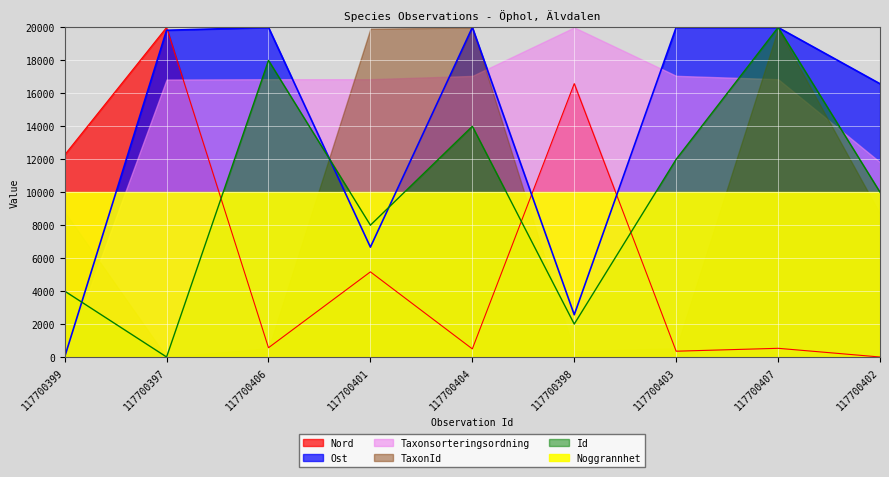

Where is Id nearest to the value 10000?

117700402